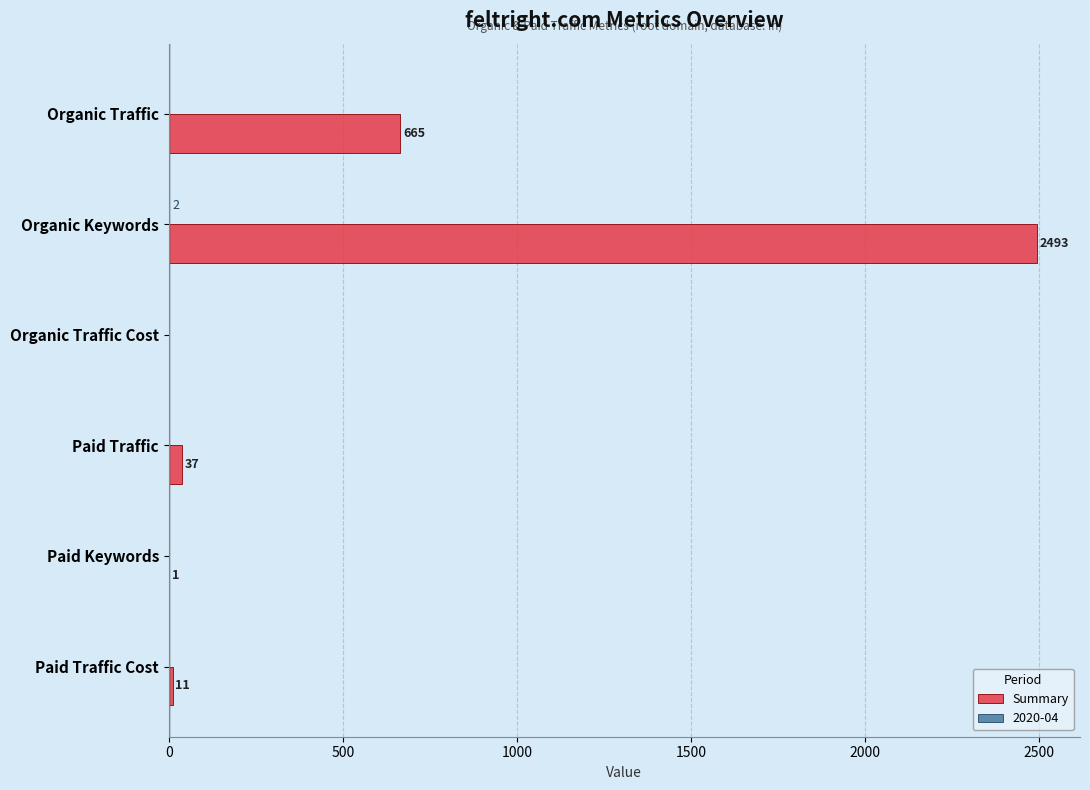

The value of Summary at Organic Keywords is 3706. True or false?

False